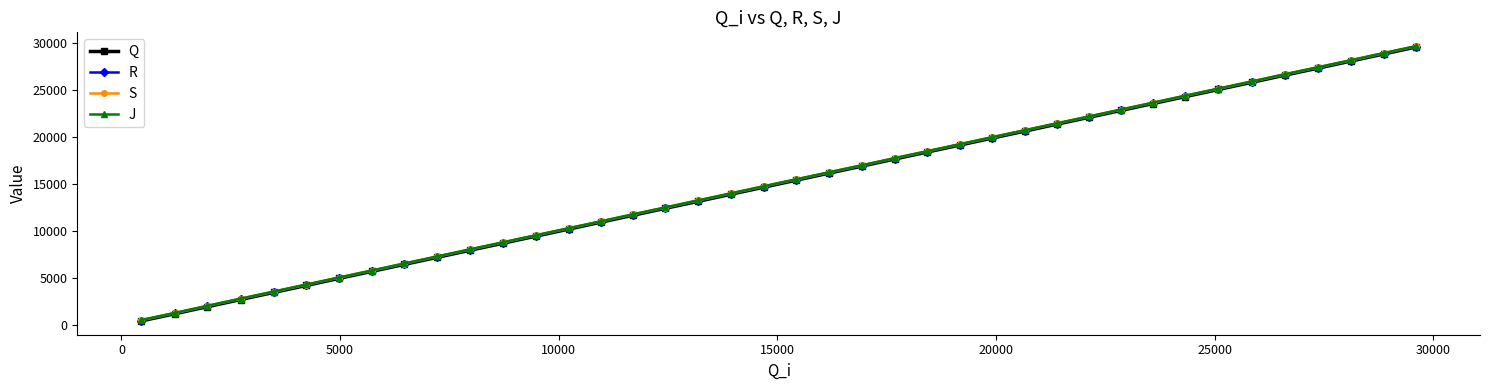

What is the value of the S point at the 19th from the left?

14027